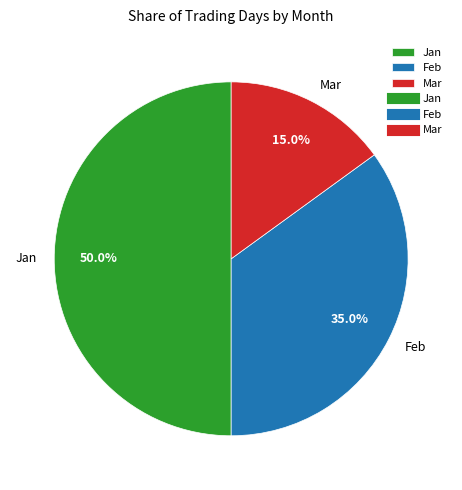

Count the number of slices in the pie.

3